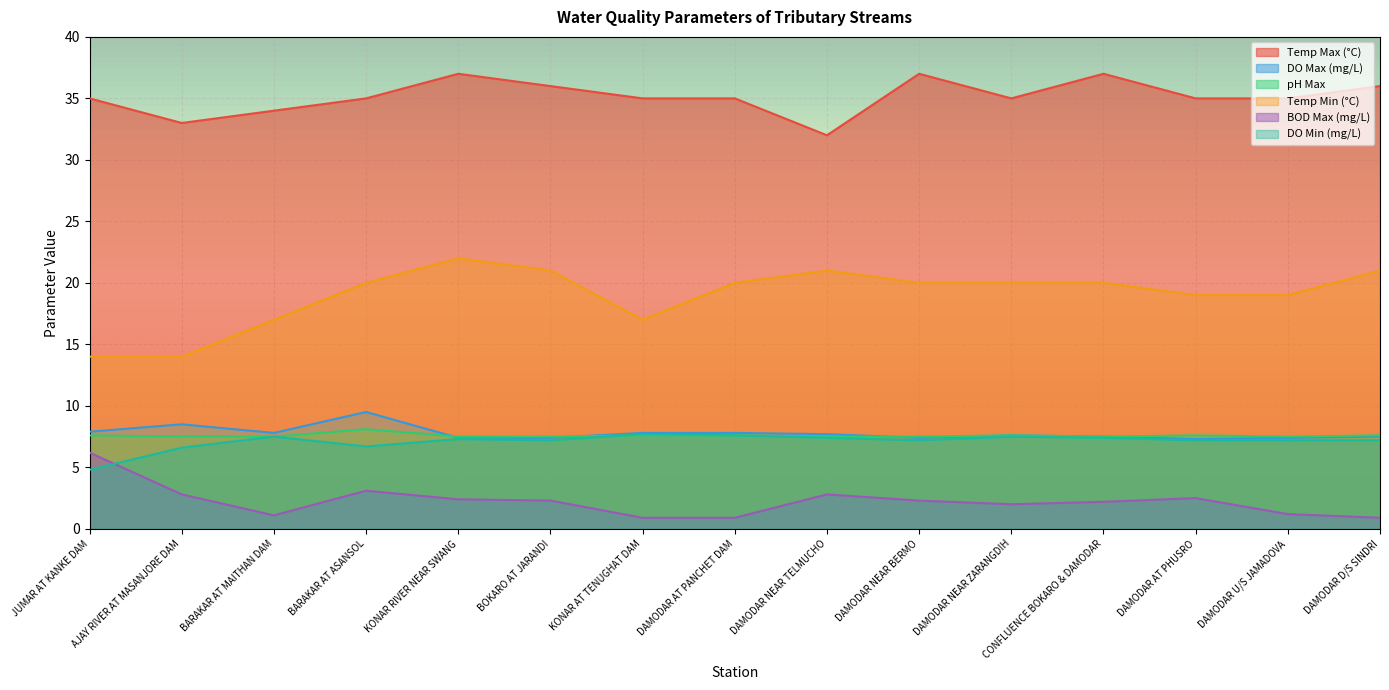

How many values in the Temp Max (°C) series exceed 35?

5